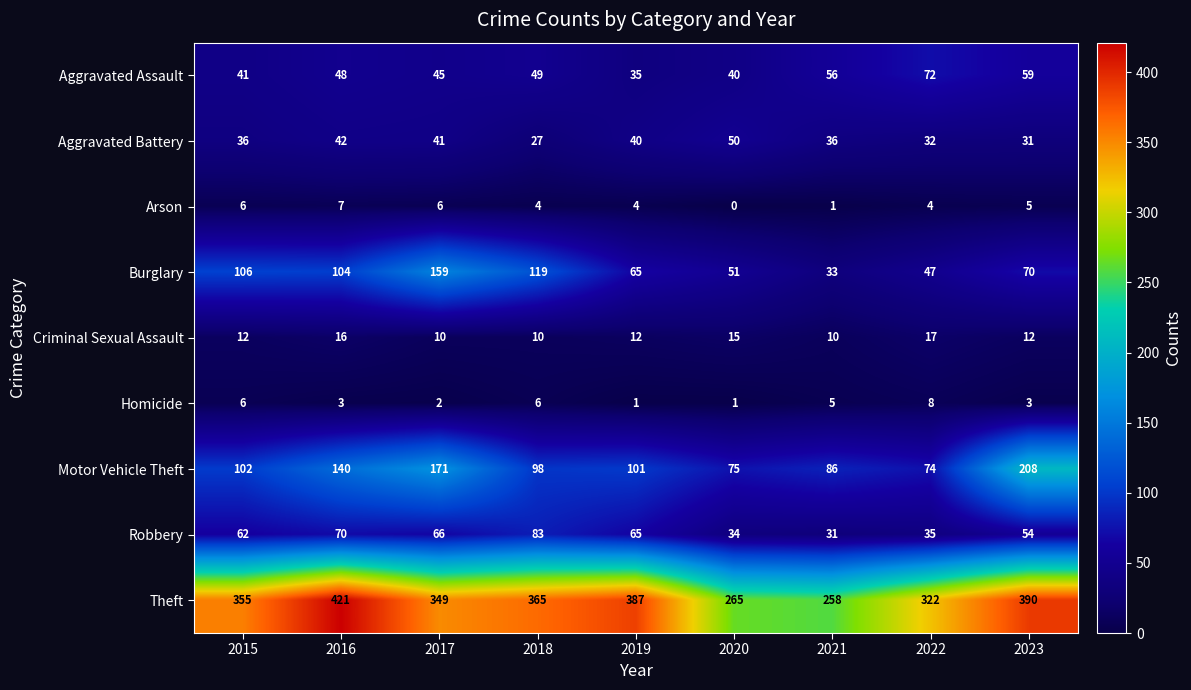

Is it true that Theft equals 217 at 2015?

False